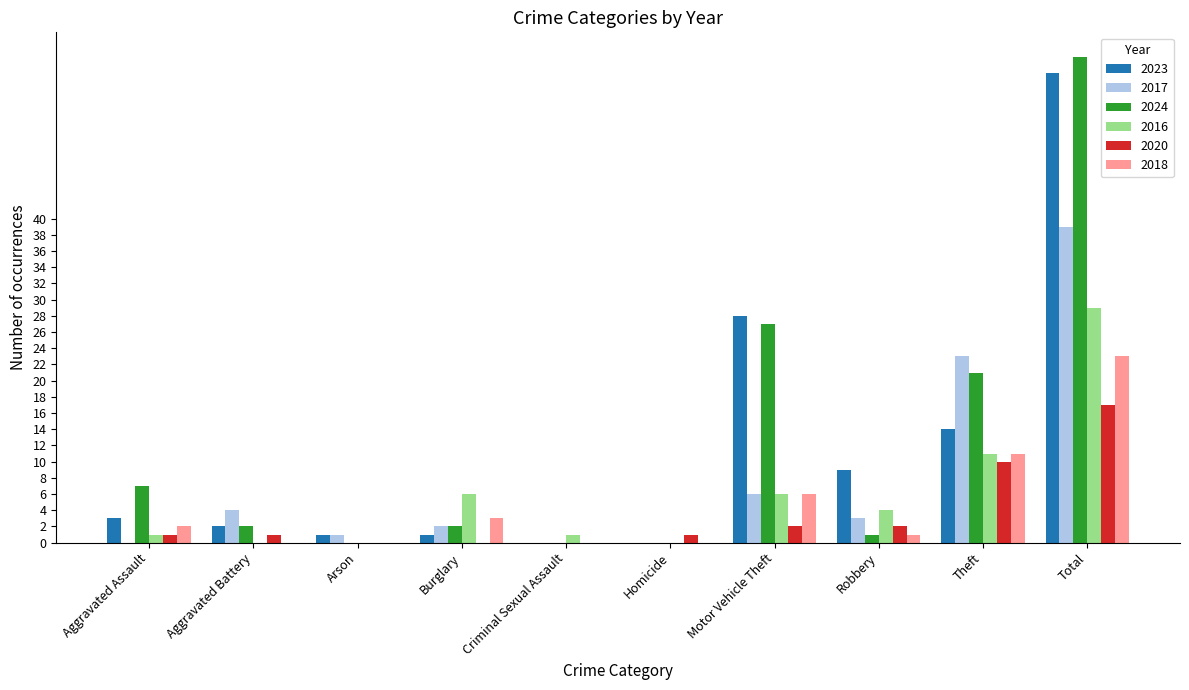

What value does the 2016 series have at Theft?

11